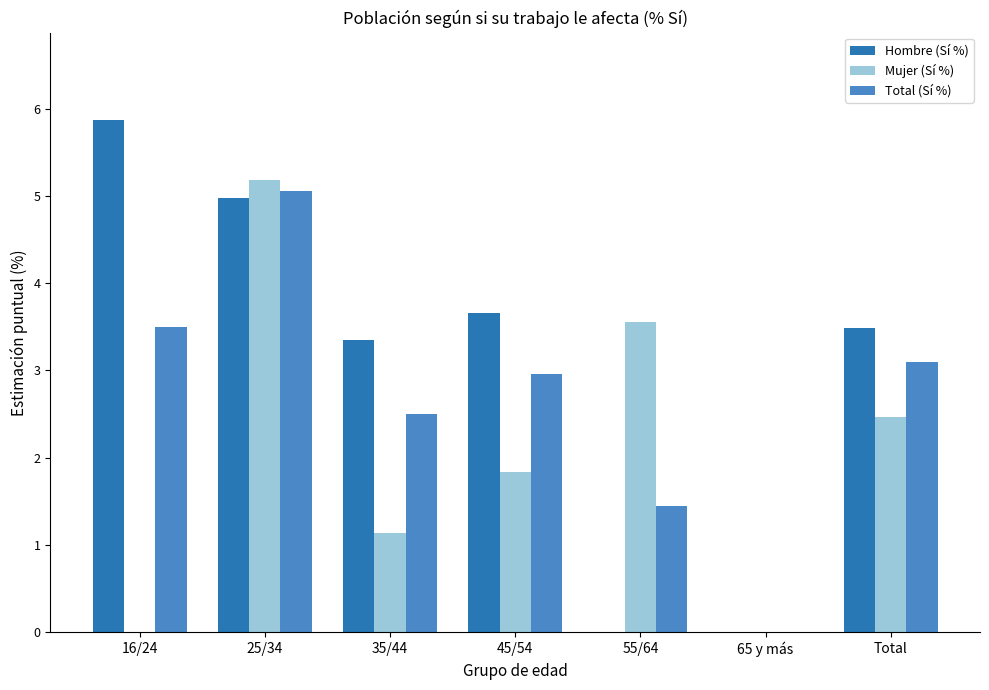

What is the approximate value of Hombre (Sí %) at 45/54?

3.7